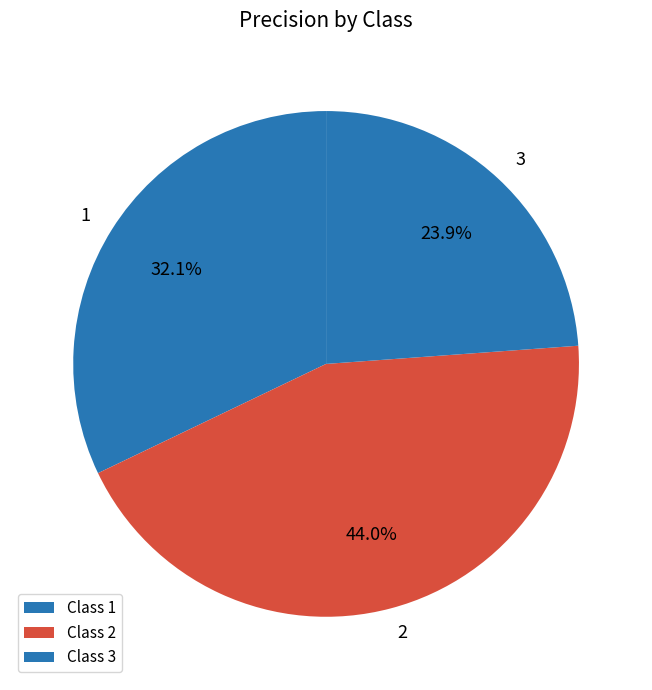

How many slices are in this pie chart?

3